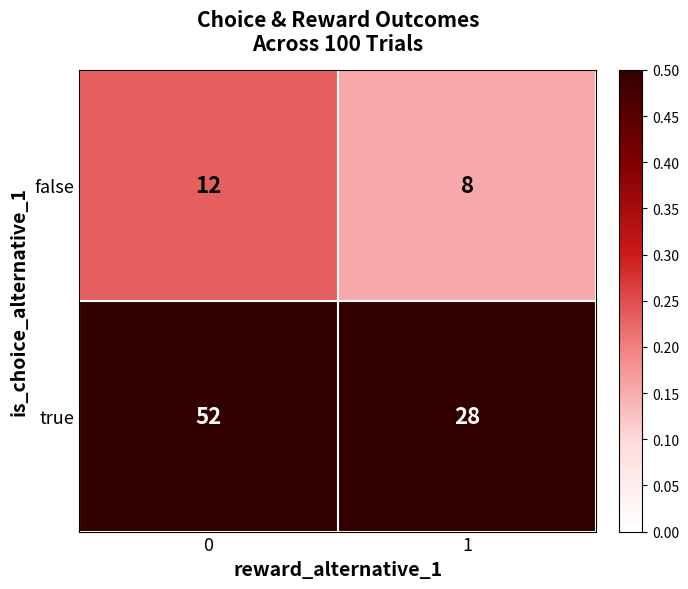

Rank the series by their average value, from lowest to highest.

false, true